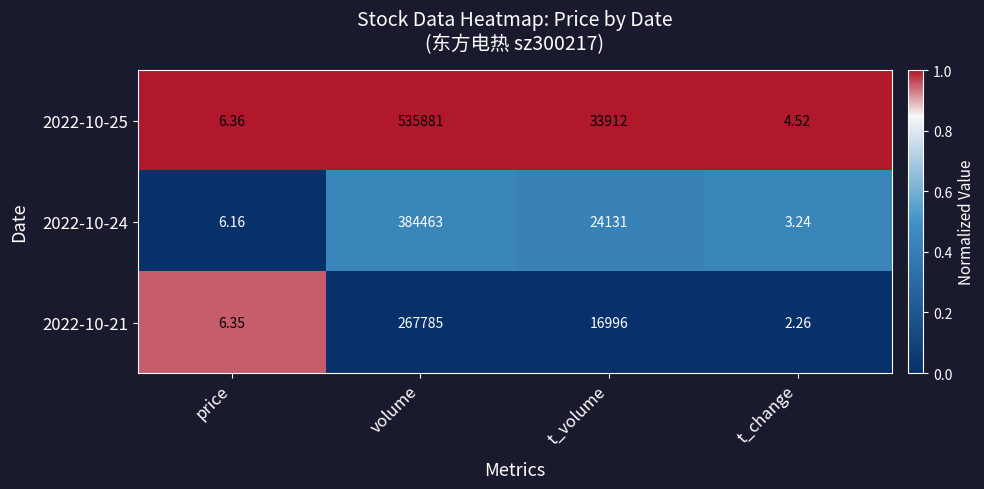

At which category is the sum across all series the highest?

volume